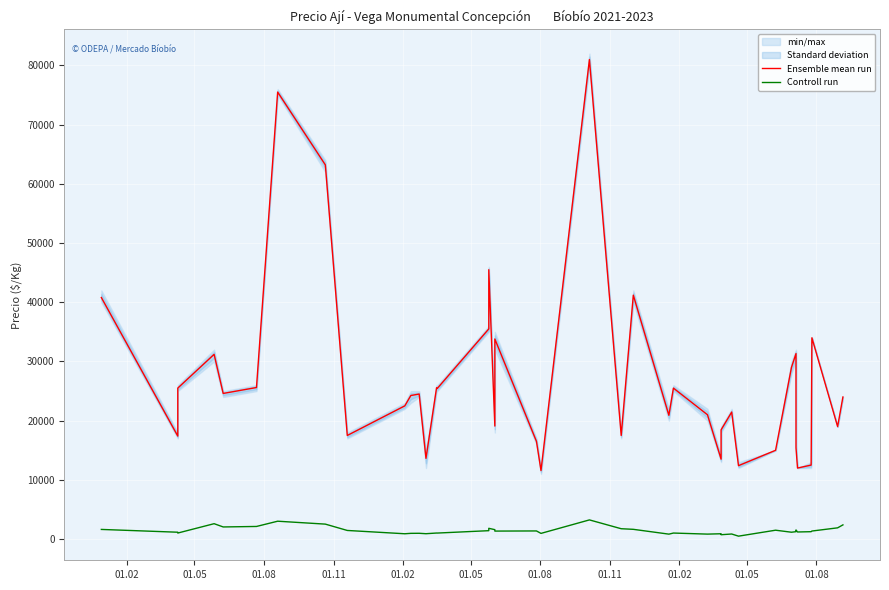

Which series has the largest range (max minus min)?

Ensemble mean run